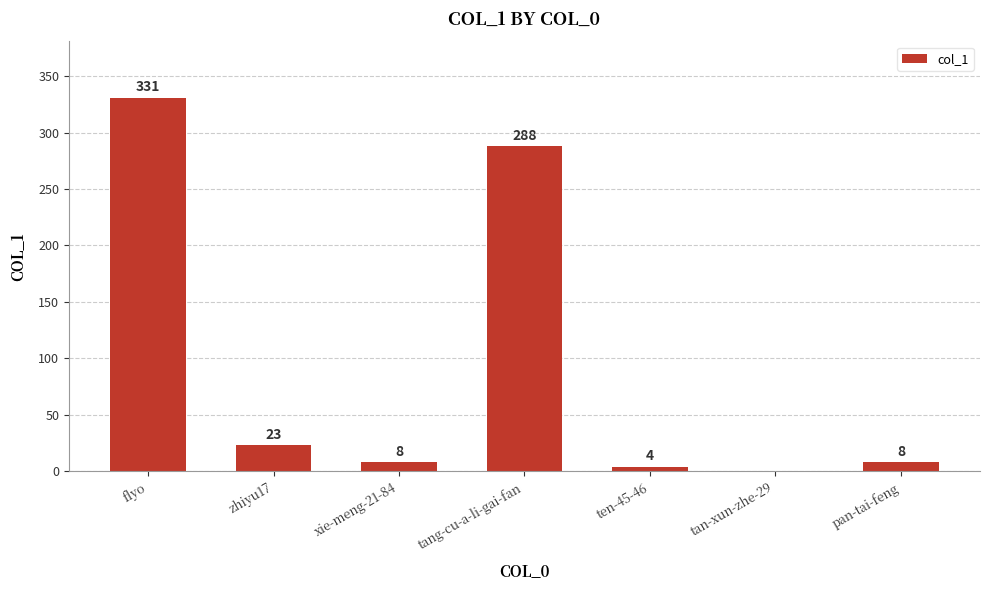

Is it true that the value at tan-xun-zhe-29 is 146?

False